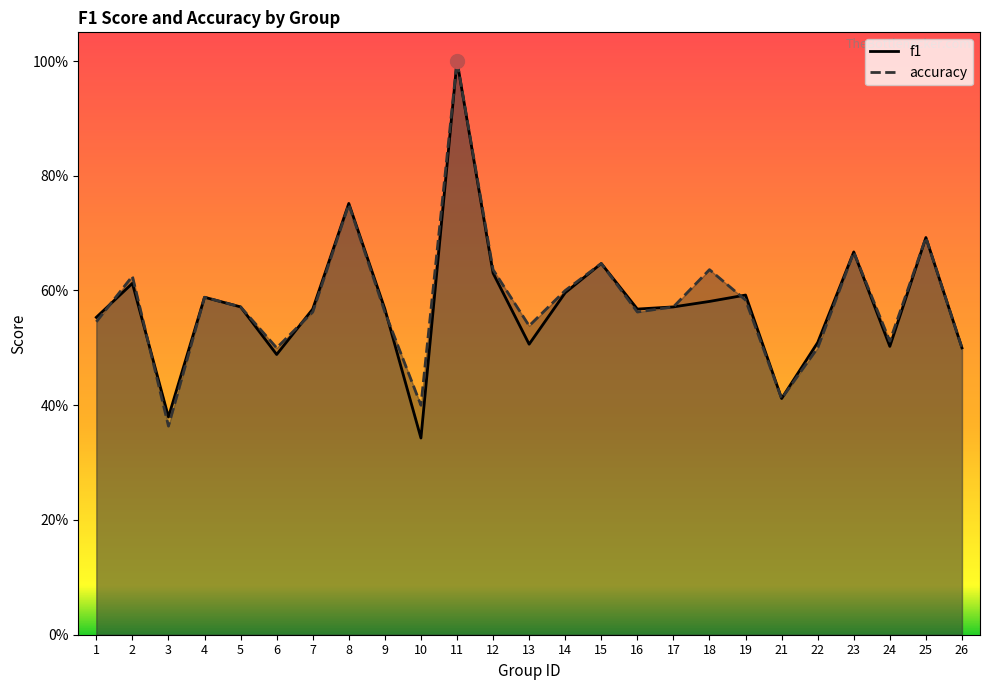

At which label does accuracy reach its minimum?

3